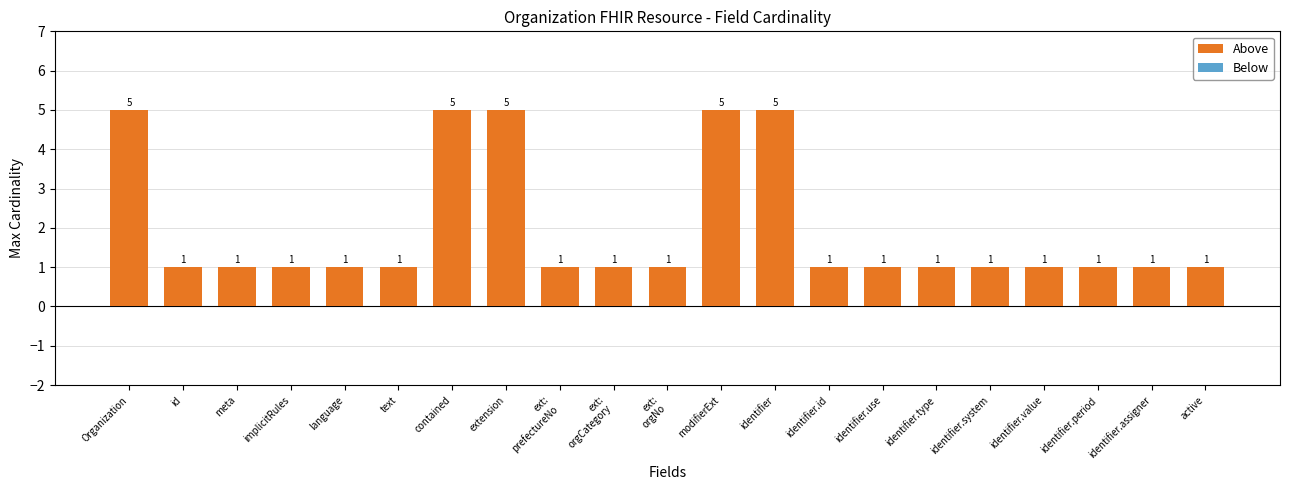

What is the sum of all values?

41